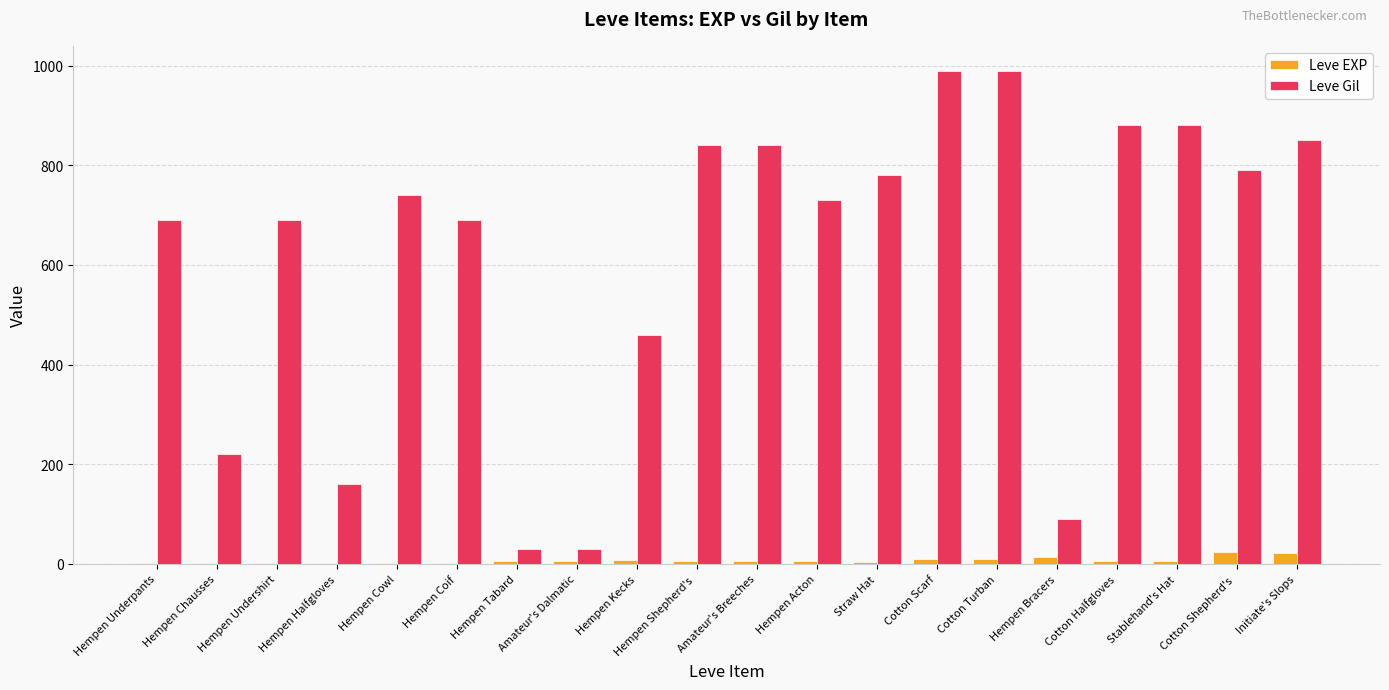

What is the sum of the Leve Gil values at Hempen Kecks and Hempen Halfgloves?

620